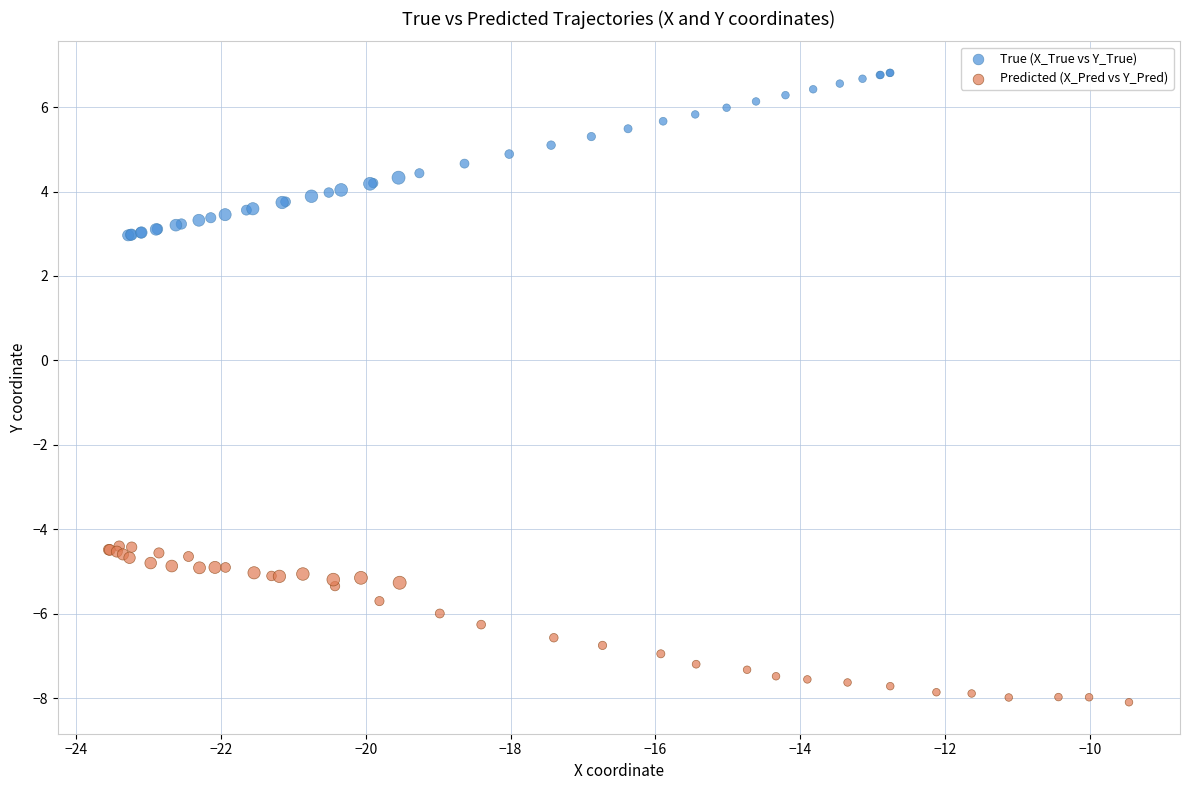

Which series contains the highest Y value?

True (X_True vs Y_True)